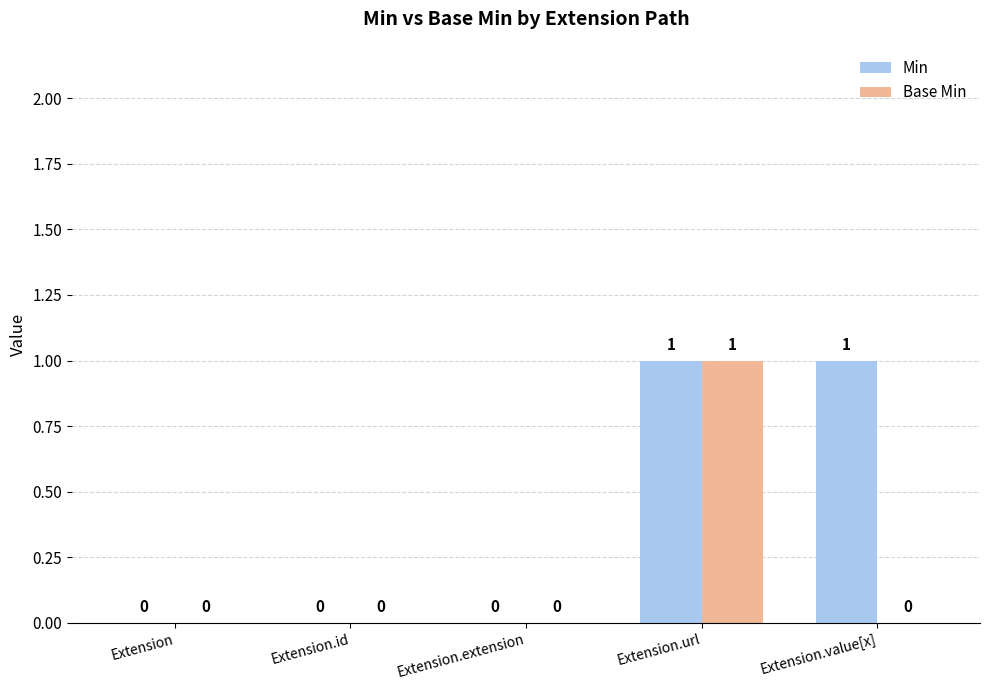

Between Extension.url and Extension.value[x], which series saw the biggest shift?

Base Min